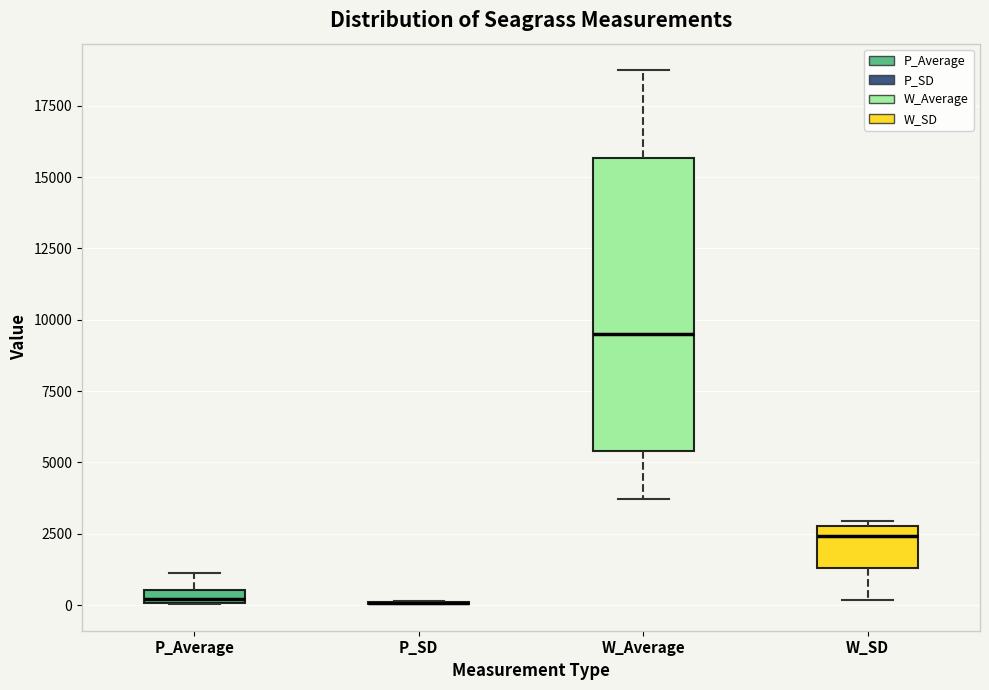

Comparing the boxes themselves (not the whiskers), which one is the tallest?

W_Average